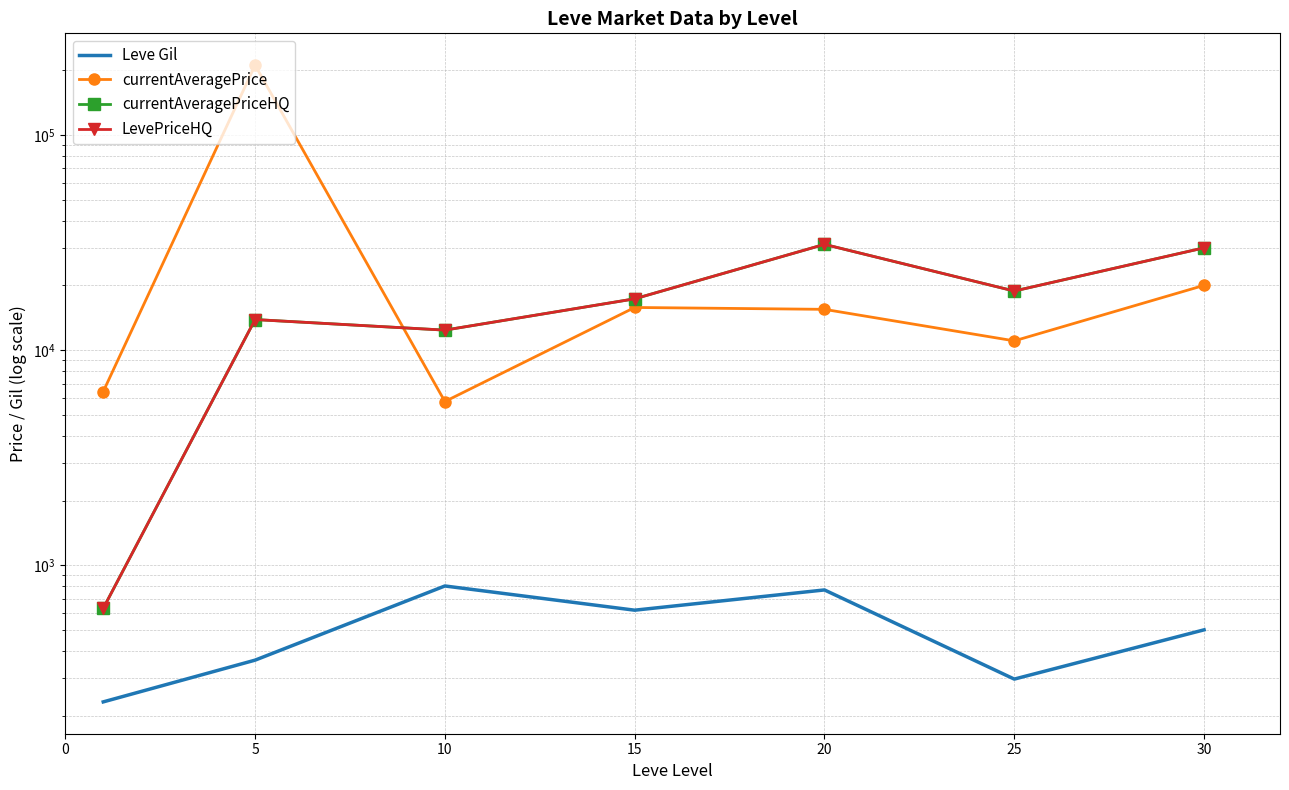

What is the maximum value for currentAveragePrice?

210982.7